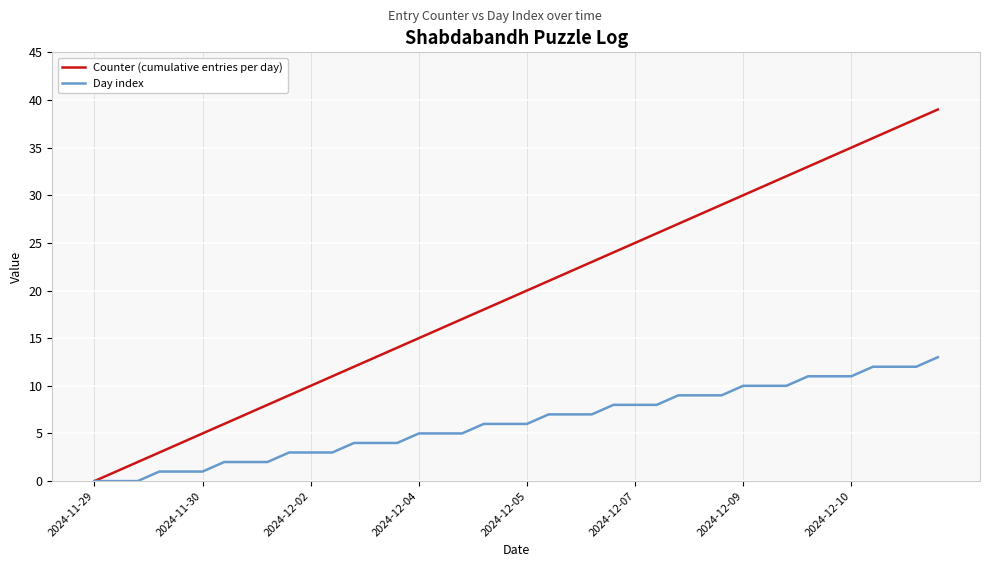

List the series in order of their peak value, highest first.

Counter (cumulative entries per day), Day index